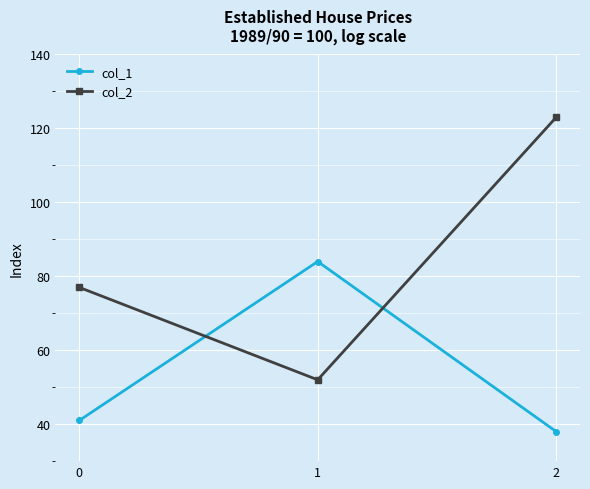

Count the number of categories in the chart.

3